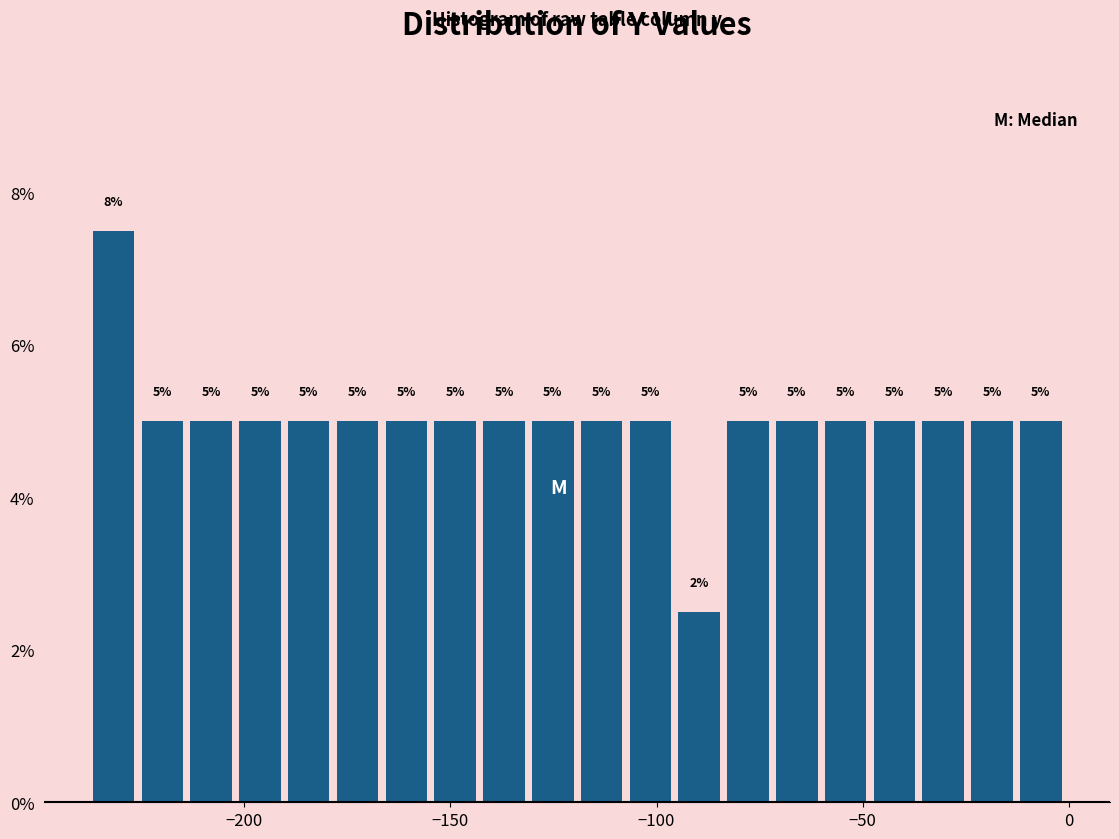

Read against the x-axis, roughly where is the centre of the tallest bar?

-230